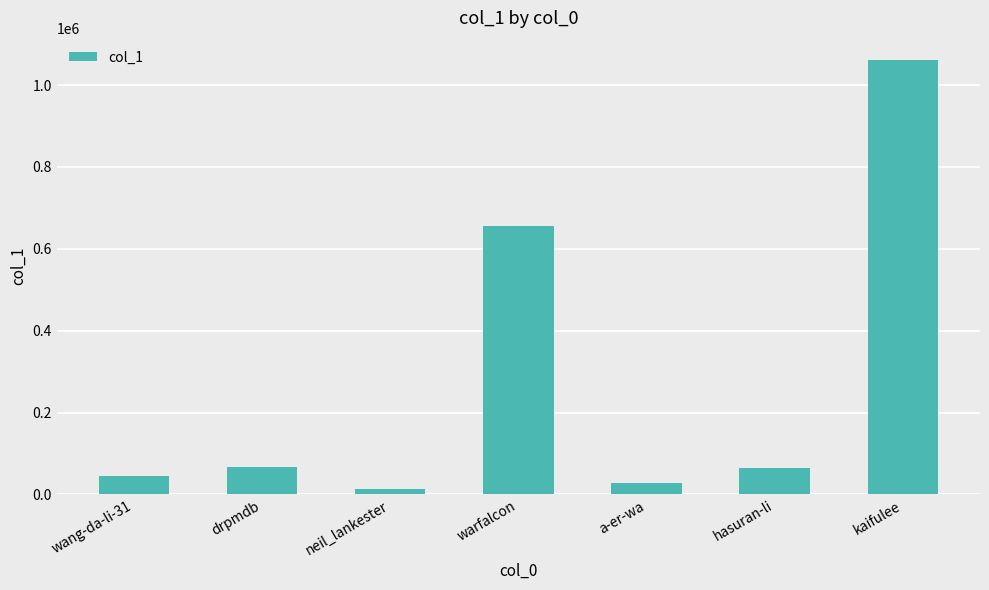

What is the value of the 5th bar from the left?

28114